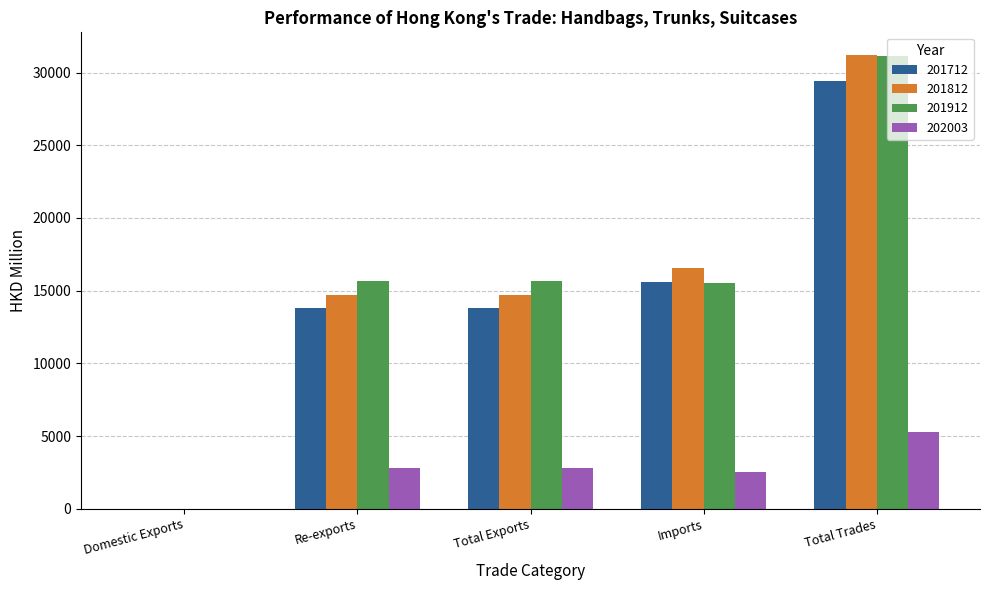

The value of 201712 at Re-exports is 20634.8. True or false?

False